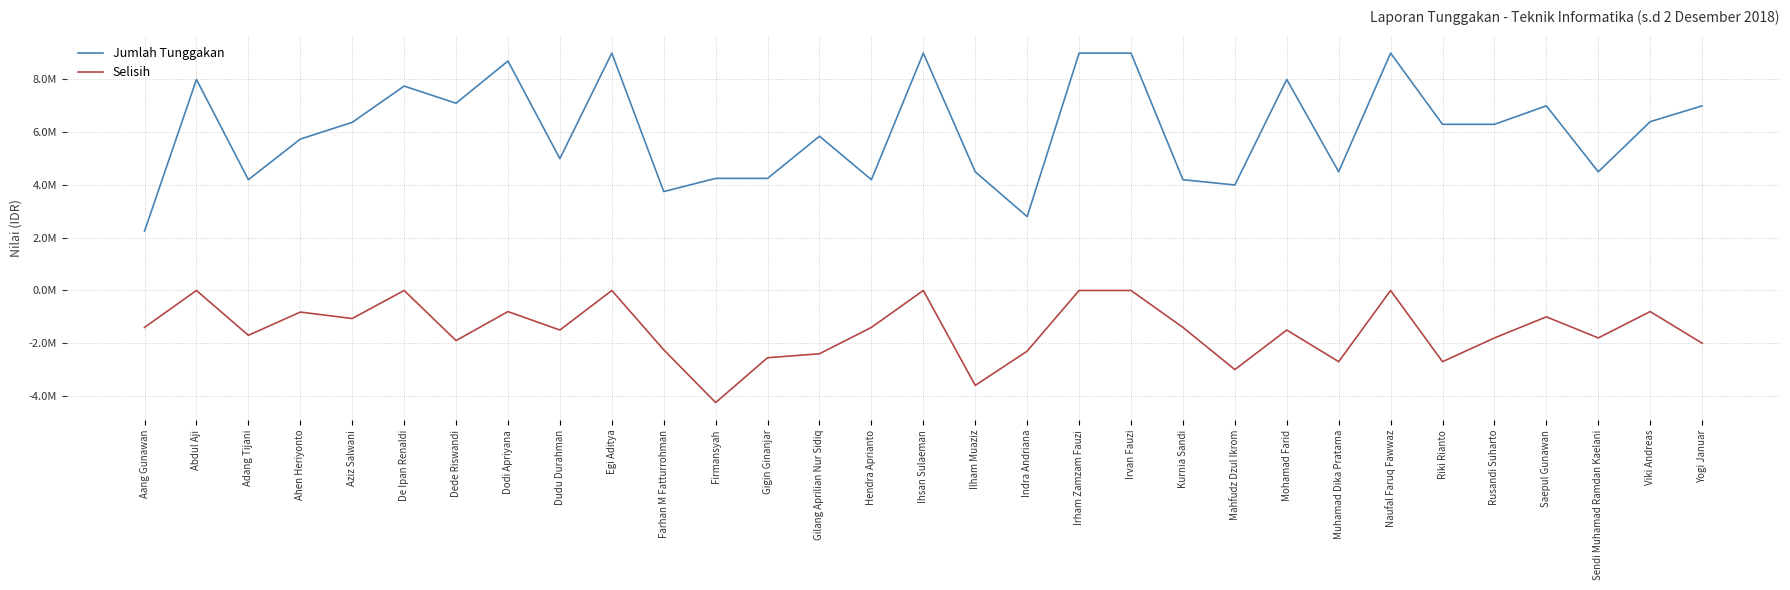

What are all the series names shown in the legend?

Jumlah Tunggakan, Selisih